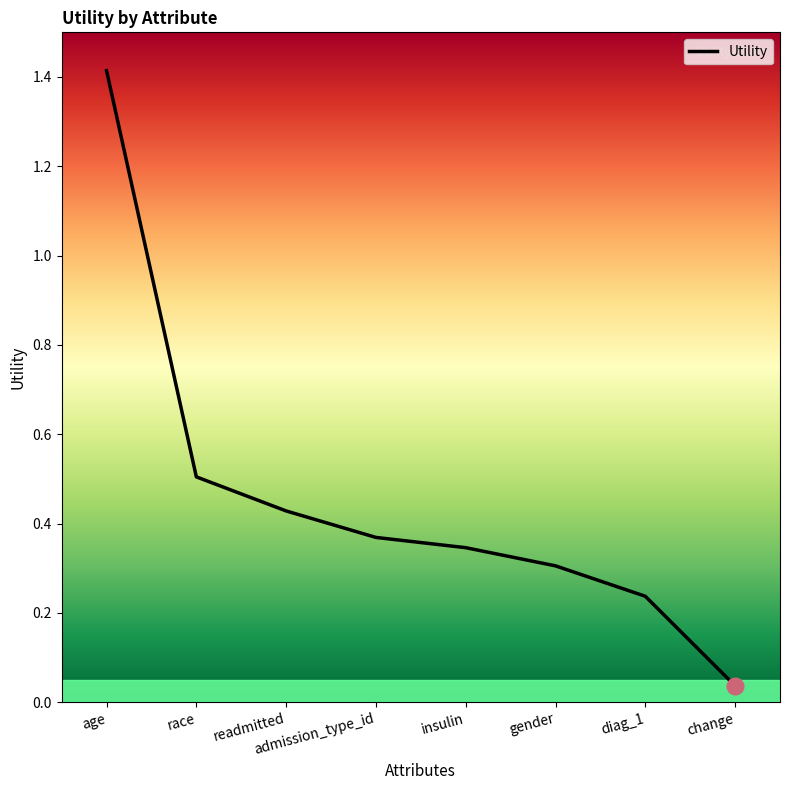

Between diag_1 and age, which is larger?

age